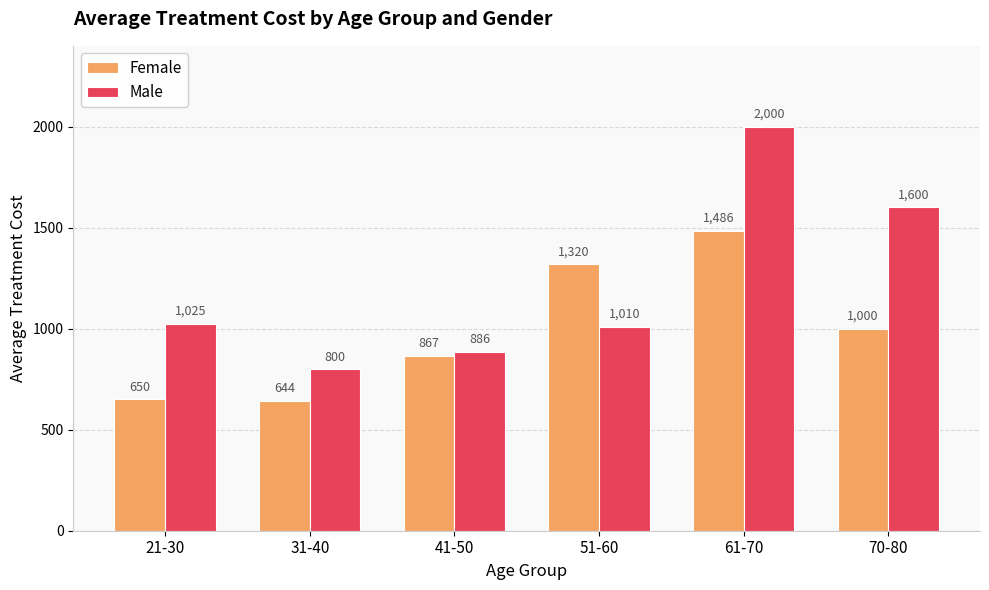

What is the label of the 4th bar from the left?

51-60